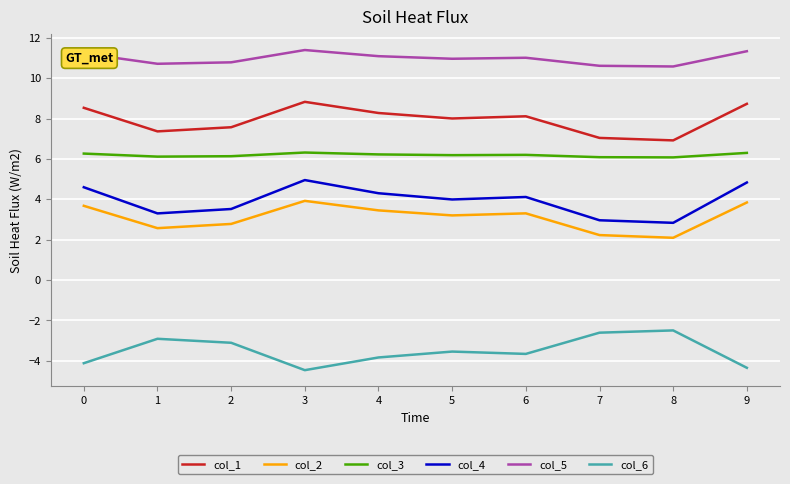

Rank the series by their maximum value, from lowest to highest.

col_6, col_2, col_4, col_3, col_1, col_5